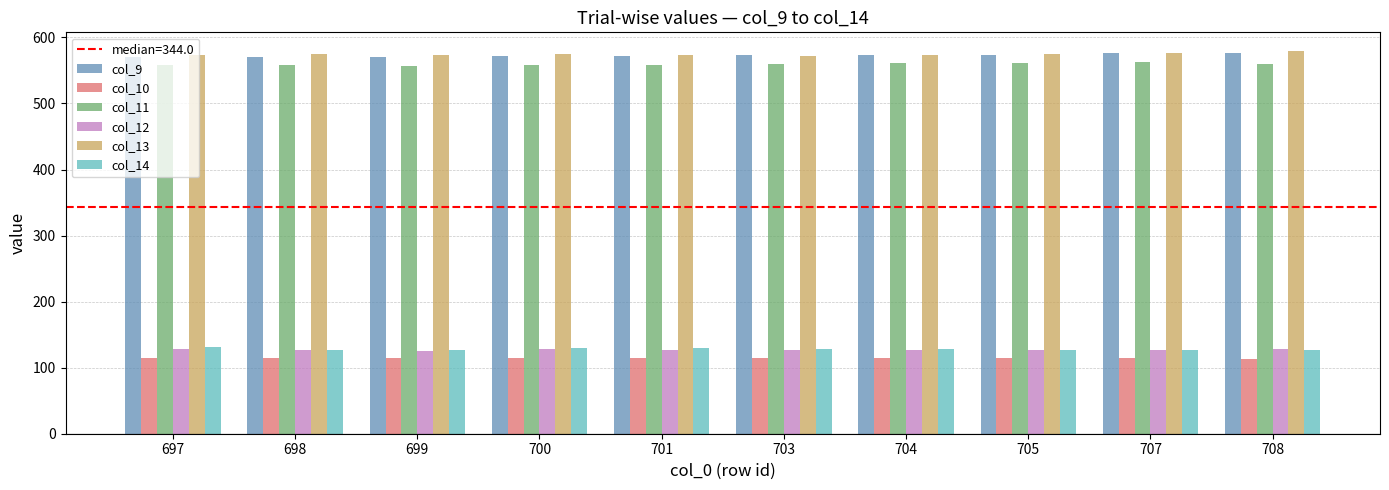

What is the minimum value for col_13?

572.4